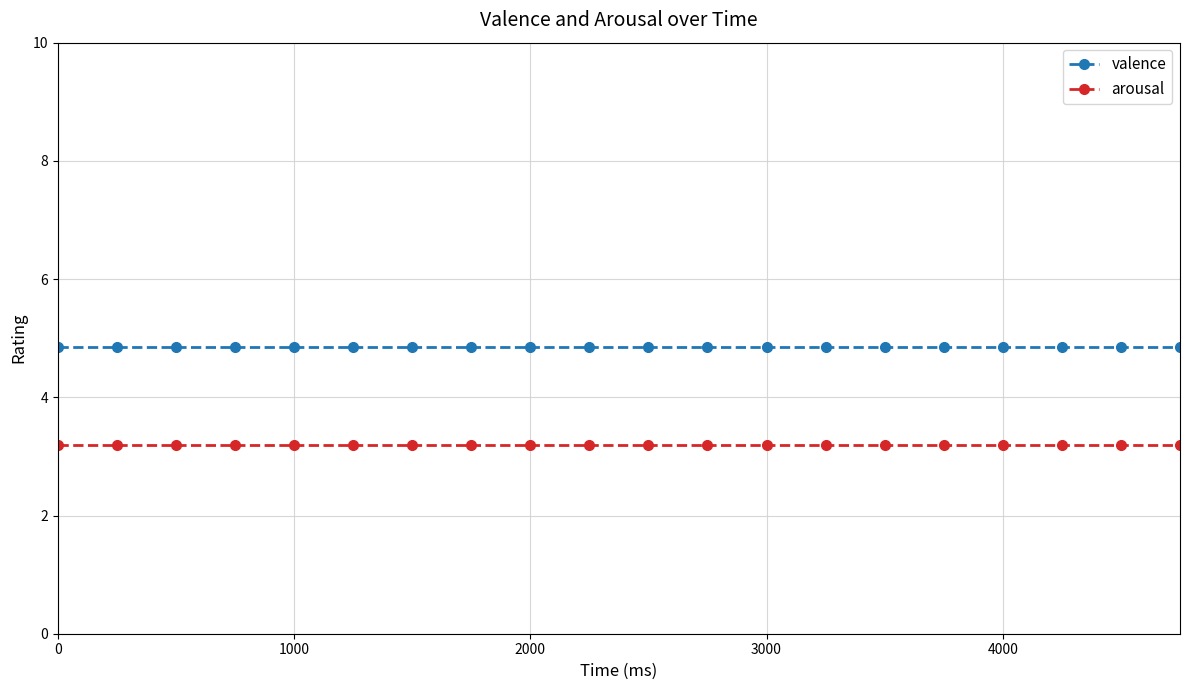

What is the average value of the arousal series?

3.2